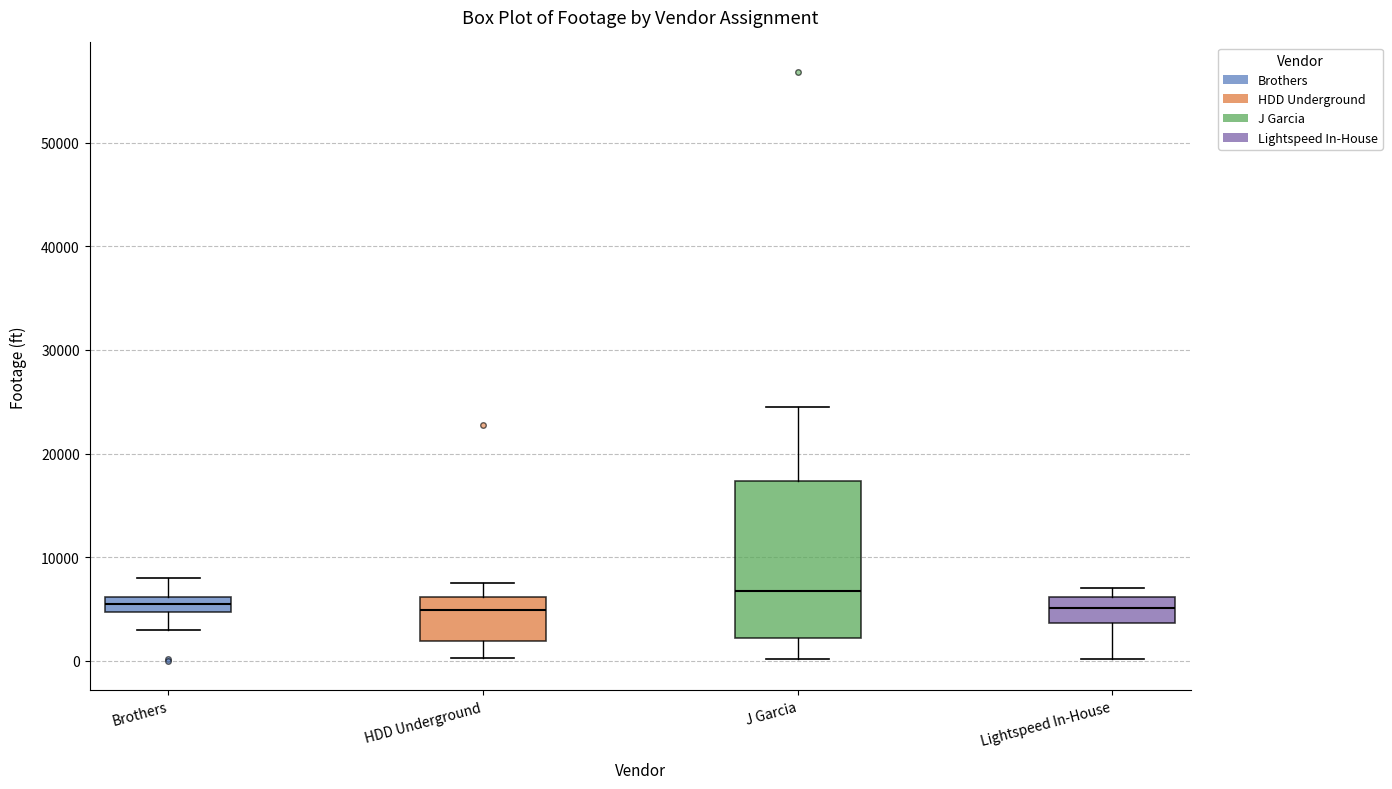

Which box is the tallest, from its lower edge to its upper edge?

J Garcia